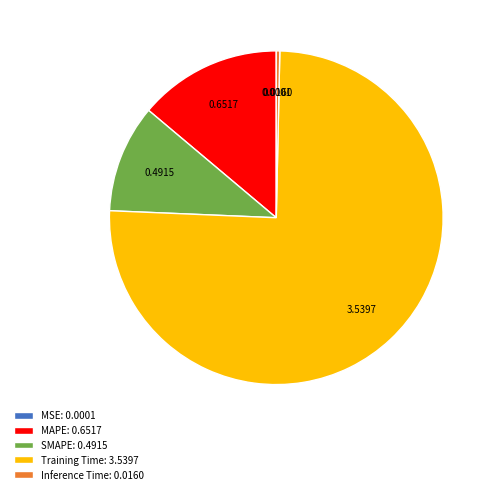

Is Training Time: 3.5397 the majority of the pie?

Yes